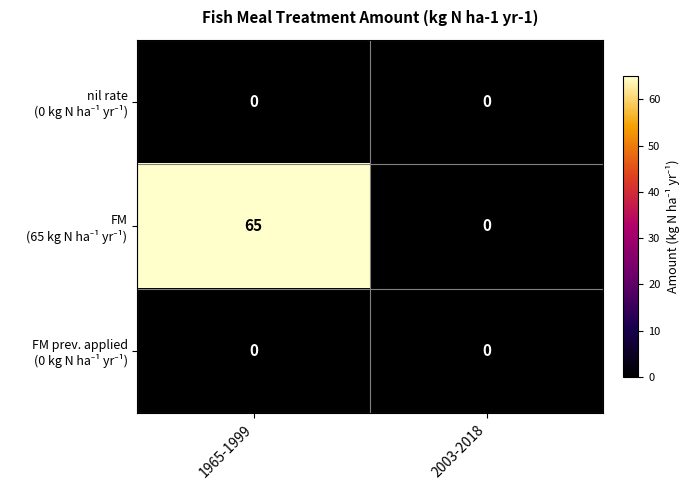

At which category is the sum across all series the highest?

1965-1999